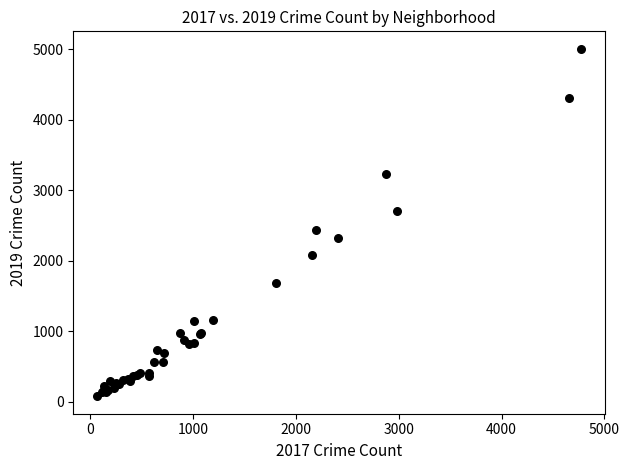

What Y value in the scatter plot is closest to 2542?

2441